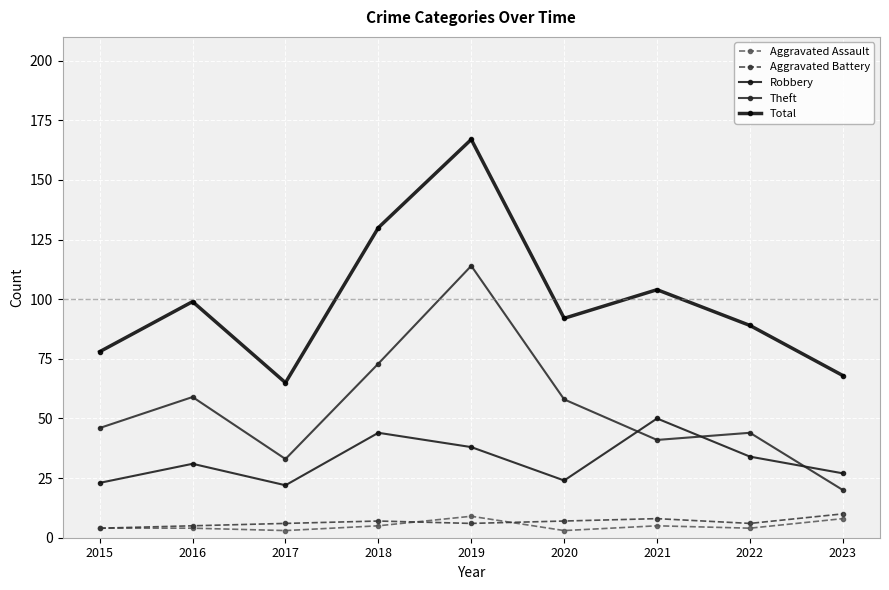

Between 2020 and 2018, which is larger?

2018